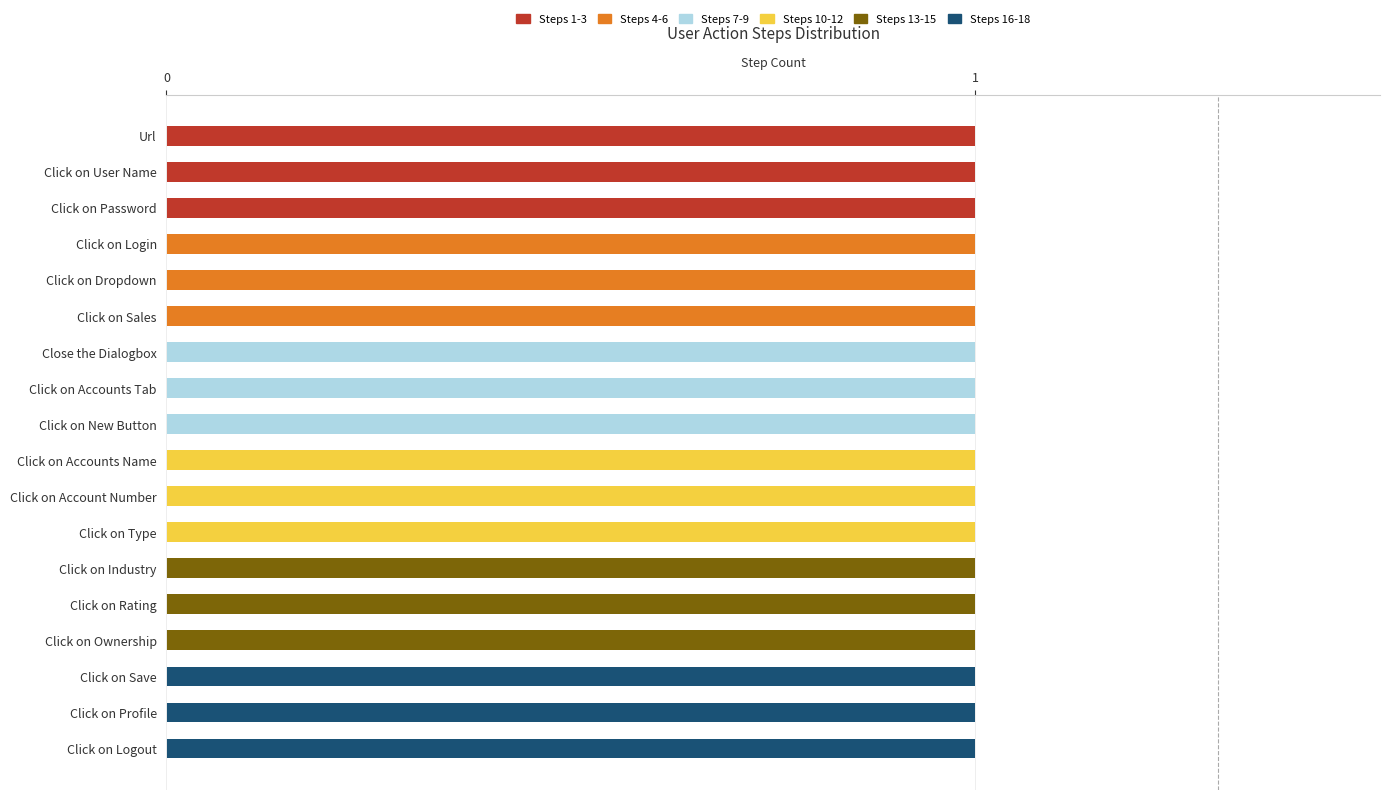

What are all the series names shown in the legend?

Steps 1-3, Steps 4-6, Steps 7-9, Steps 10-12, Steps 13-15, Steps 16-18